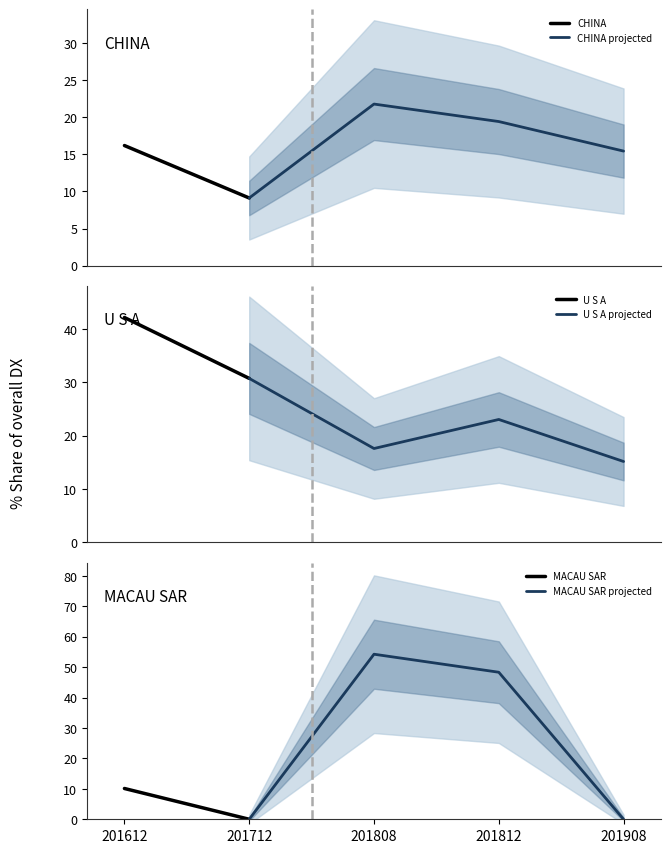

True or false: CHINA projected has more than 2 interior local peaks.

False